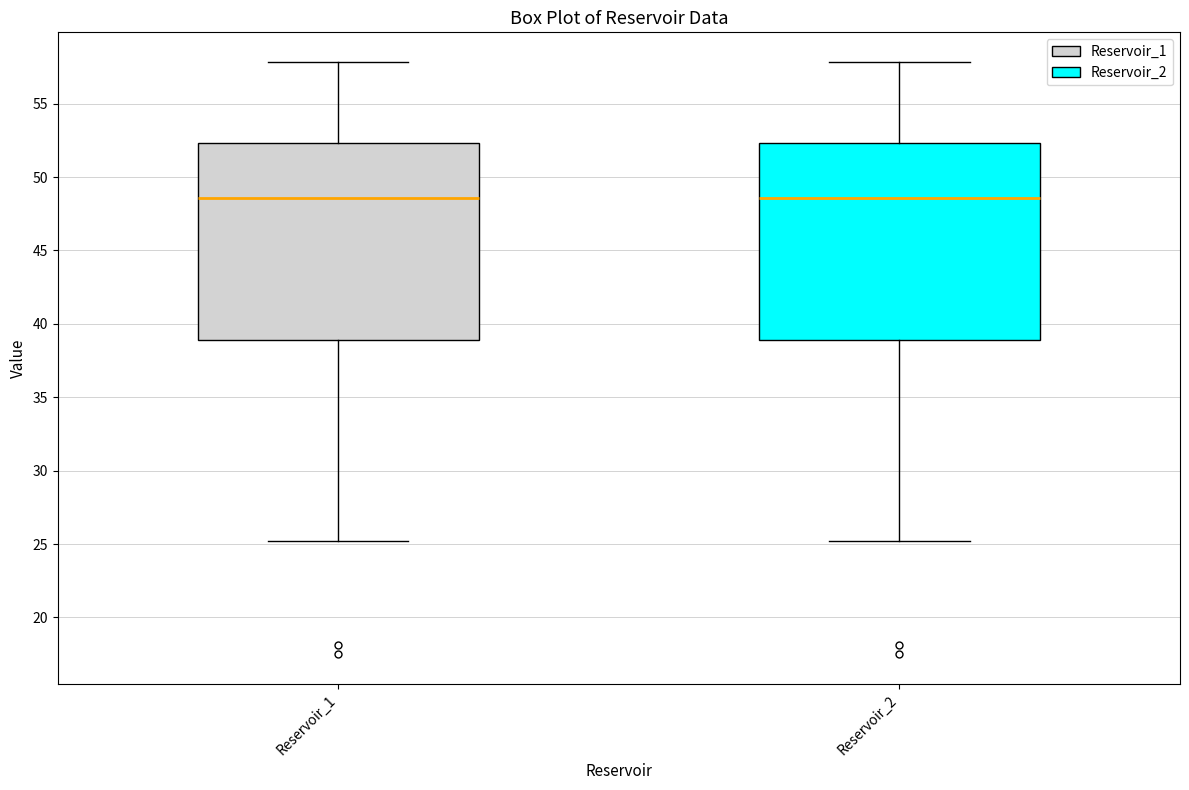

Reading left to right, read every box against the y-axis: the position of its median line, the range the box covers, and the ends of its whiskers. The values are not printed on the chart, so give them approximately, as read against the axis.

Reservoir_1: median 48.5, box 39.0 to 52.5, whiskers 25.0 to 58.0
Reservoir_2: median 48.5, box 39.0 to 52.5, whiskers 25.0 to 58.0